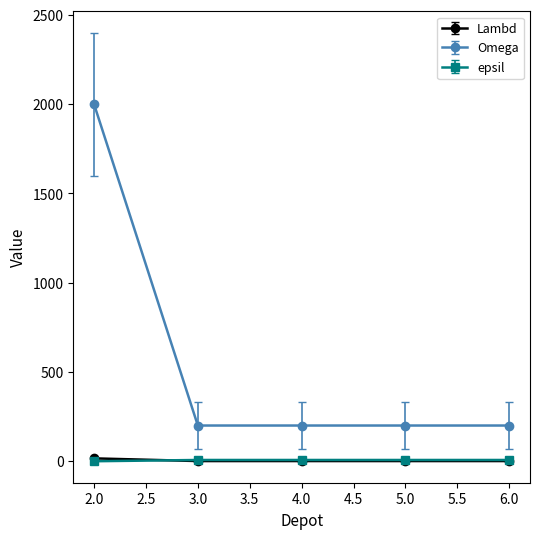

True or false: epsil and Omega cross at least once.

False